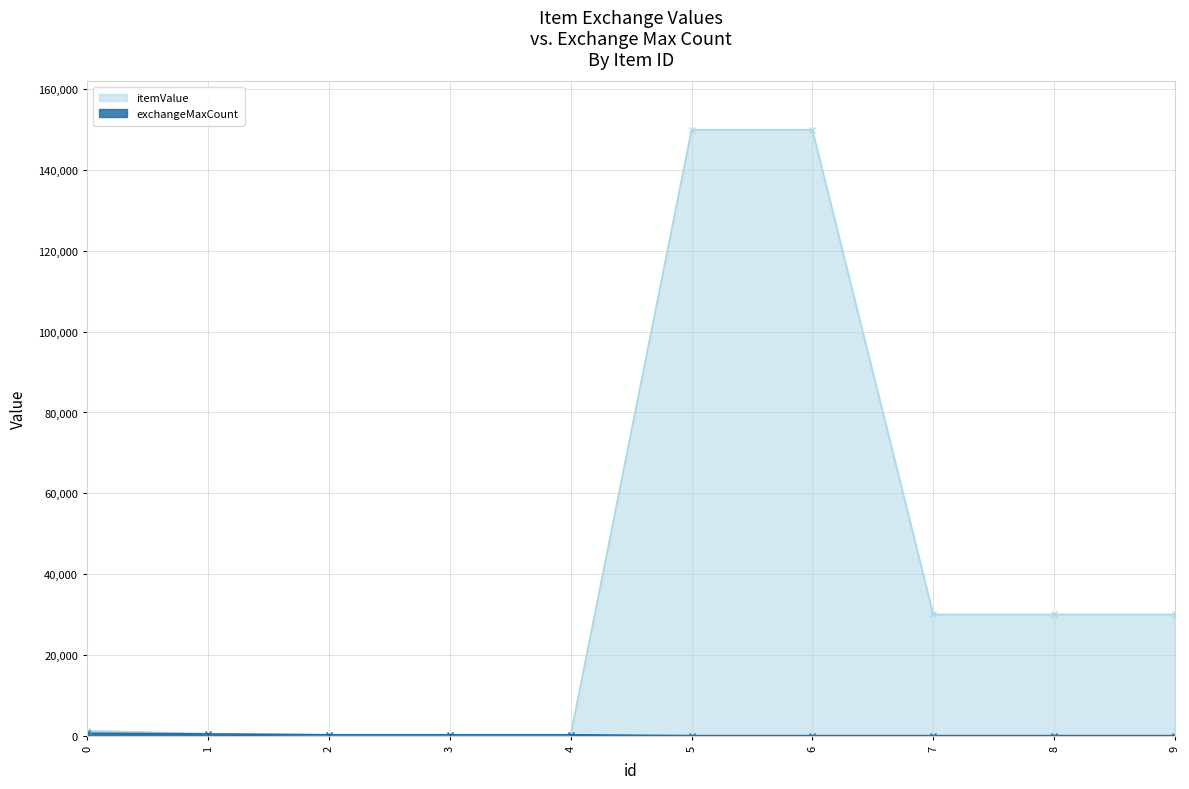

True or false: exchangeMaxCount and itemValue intersect in this chart.

False